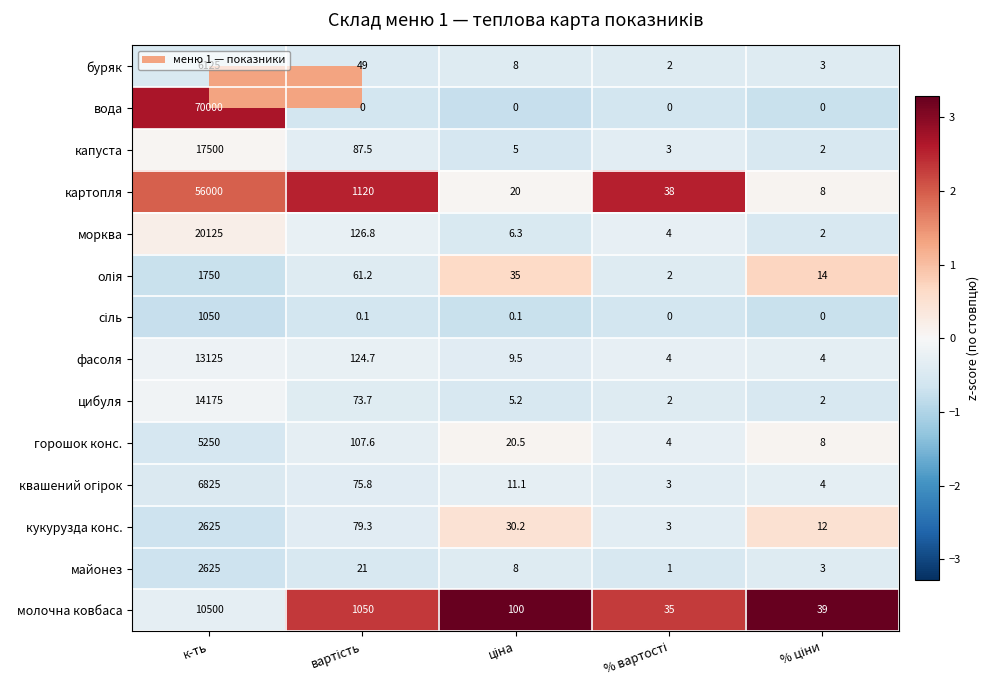

Which series has the largest range (max minus min)?

вода